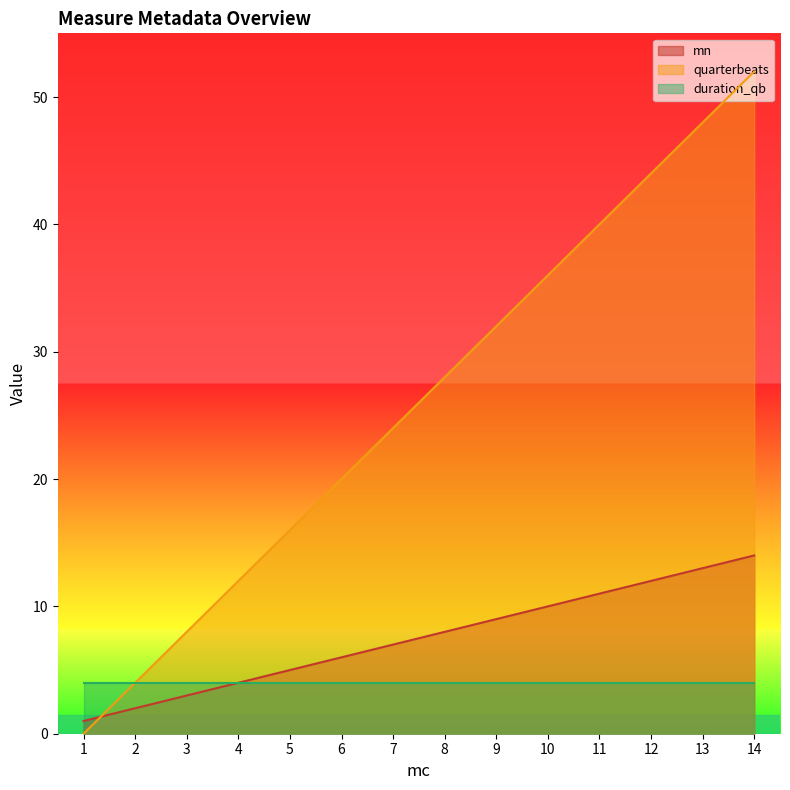

How many values in the quarterbeats series are below 28?

7